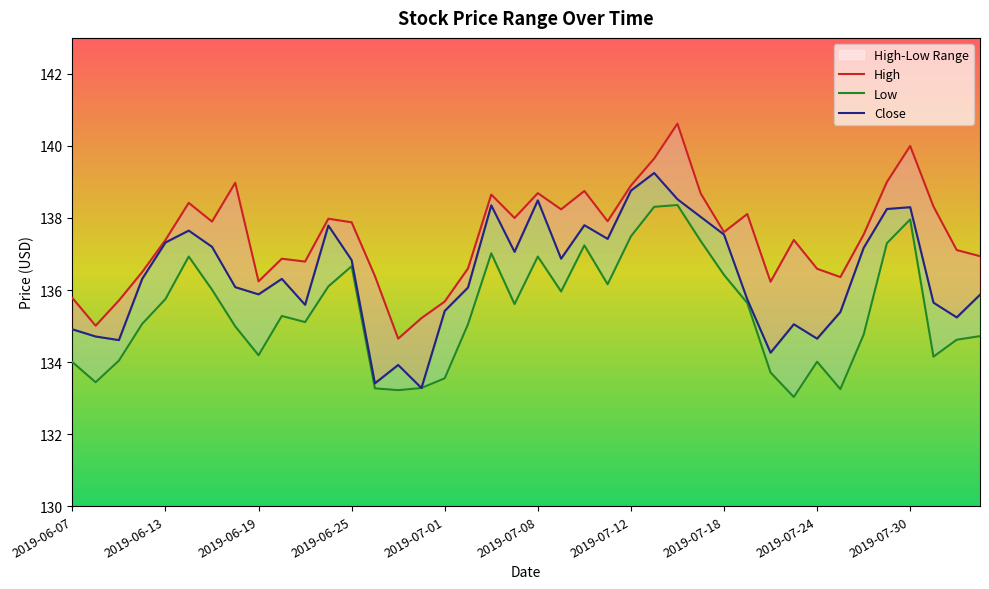

How many data points in Close are above 136?

23